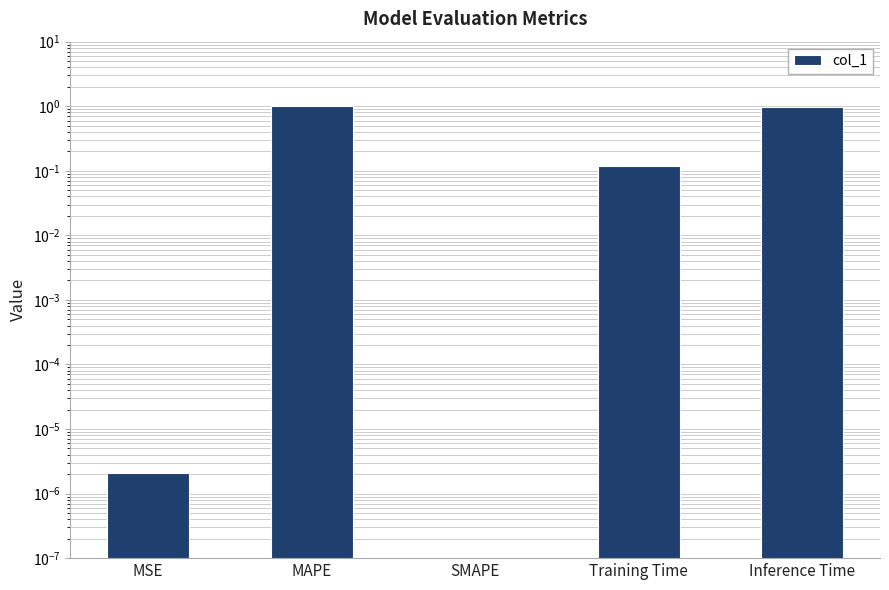

List the labels in order of value, largest first.

MAPE, Inference Time, Training Time, MSE, SMAPE